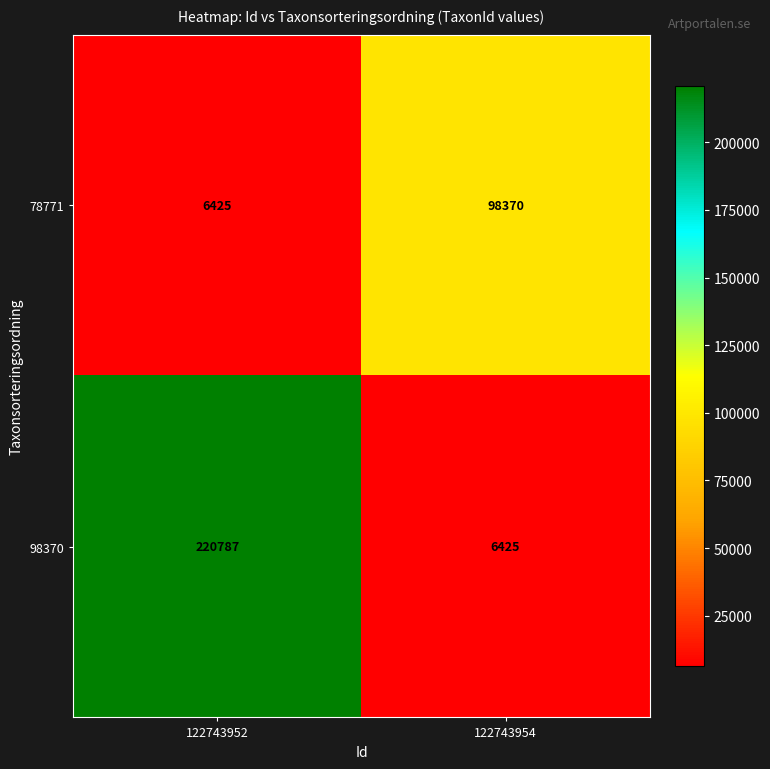

Which series has the largest total across all categories?

98370